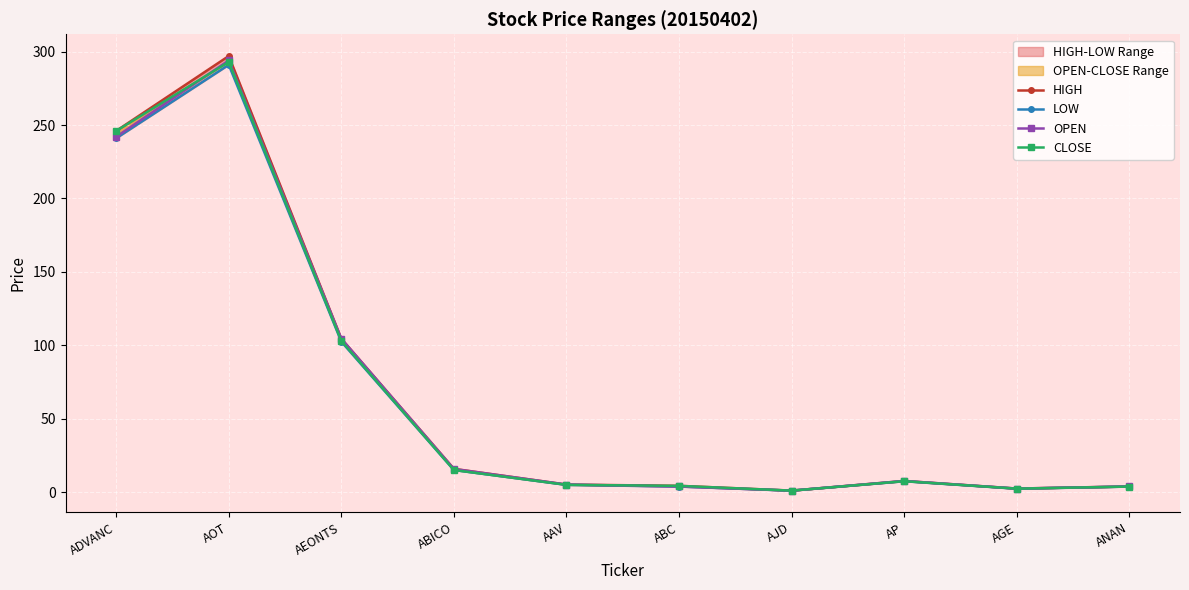

What is the difference between the second highest and second lowest values in the HIGH series?

243.5